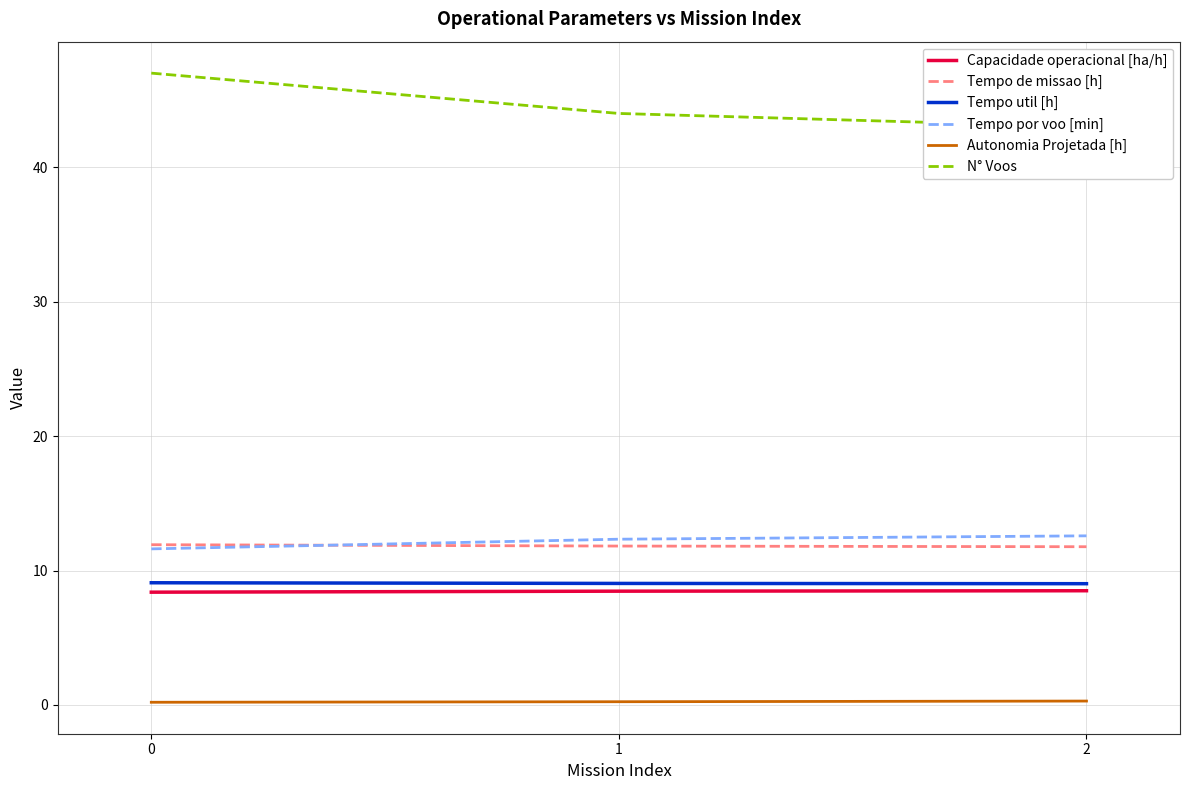

What is the sum of the Tempo por voo [min] values at 0 and 2?

24.2